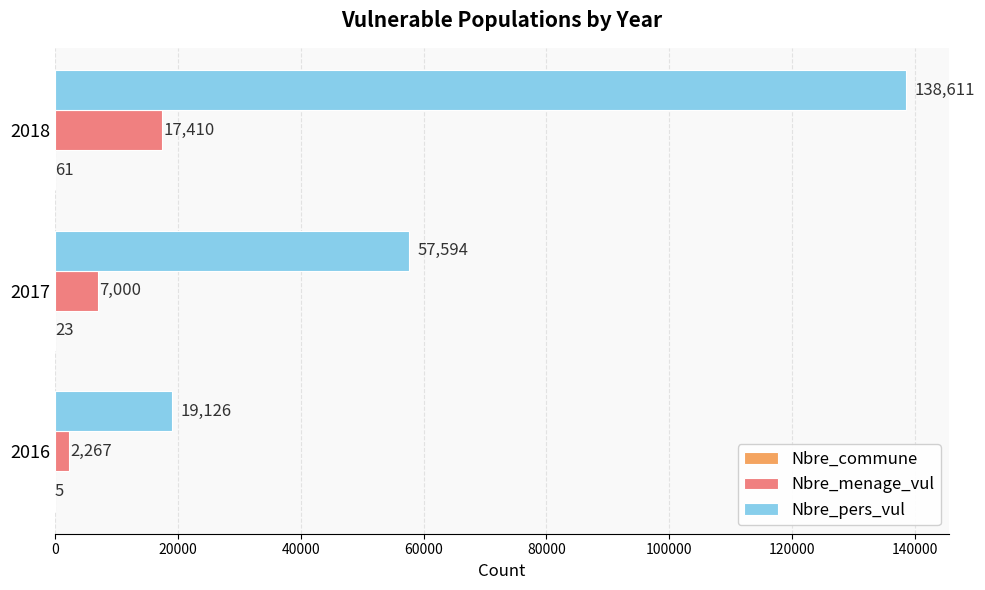

Is it true that Nbre_menage_vul equals 7000 at 2017?

True